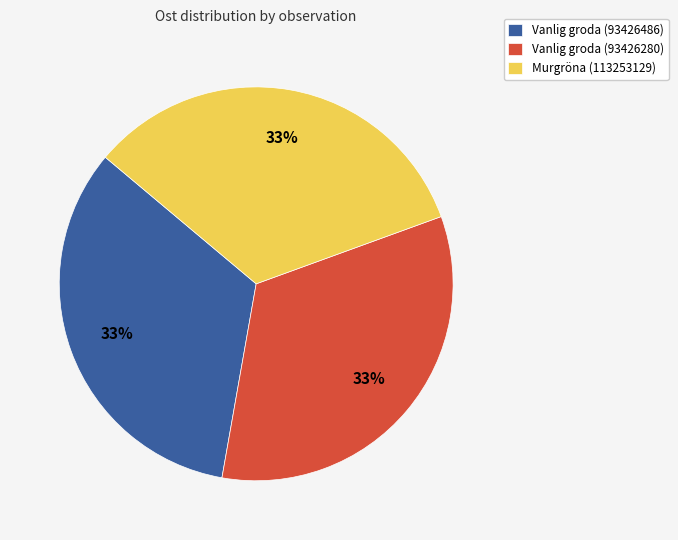

Combined, do Murgröna (113253129) and Vanlig groda (93426280) account for over 50%?

Yes